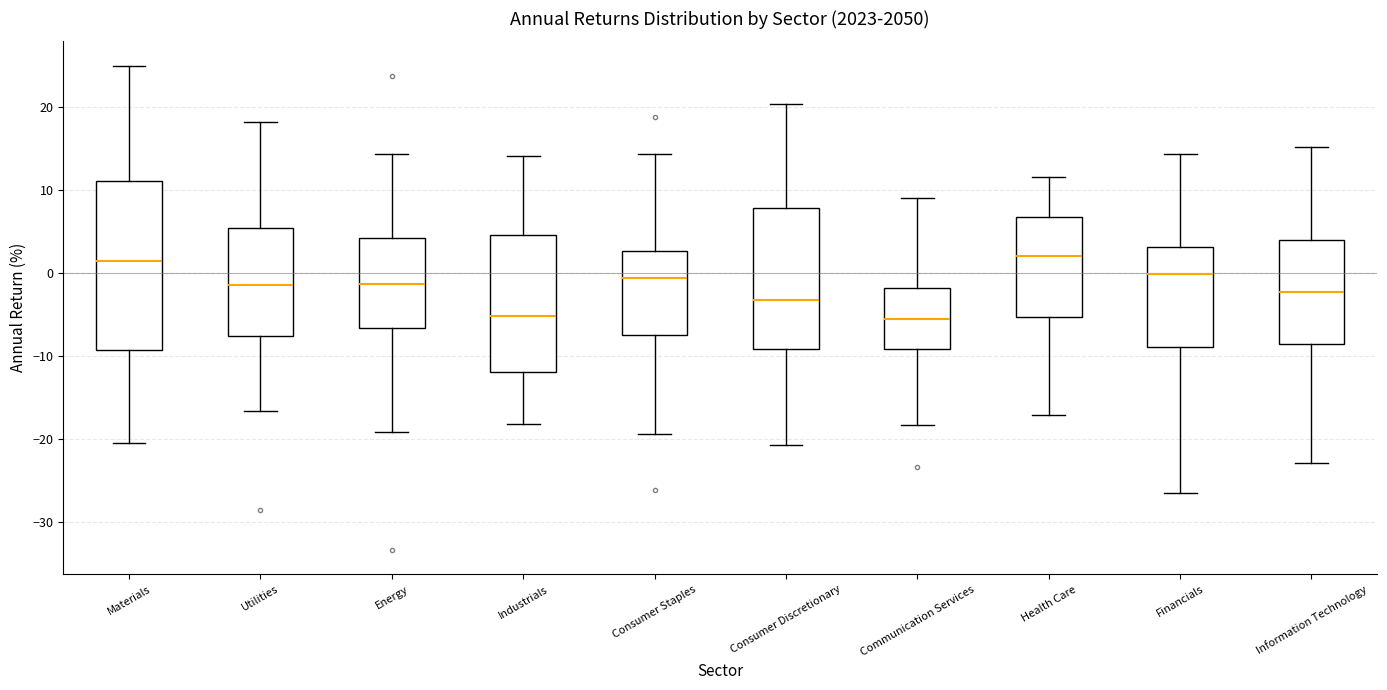

Reading left to right, read every box against the y-axis: the position of its median line, the range the box covers, and the ends of its whiskers. The values are not printed on the chart, so give them approximately, as read against the axis.

Materials: median 1, box -9 to 11, whiskers -21 to 25
Utilities: median -1, box -8 to 5, whiskers -17 to 18
Energy: median -1, box -7 to 4, whiskers -19 to 14
Industrials: median -5, box -12 to 5, whiskers -18 to 14
Consumer Staples: median -1, box -8 to 3, whiskers -19 to 14
Consumer Discretionary: median -3, box -9 to 8, whiskers -21 to 20
Communication Services: median -6, box -9 to -2, whiskers -18 to 9
Health Care: median 2, box -5 to 7, whiskers -17 to 12
Financials: median 0, box -9 to 3, whiskers -27 to 14
Information Technology: median -2, box -9 to 4, whiskers -23 to 15